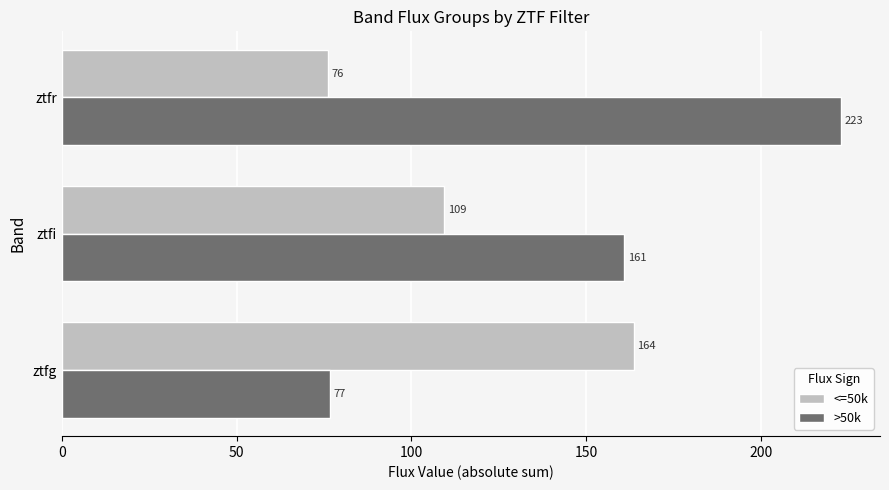

Between ztfg and ztfi, which series saw the biggest shift?

>50k